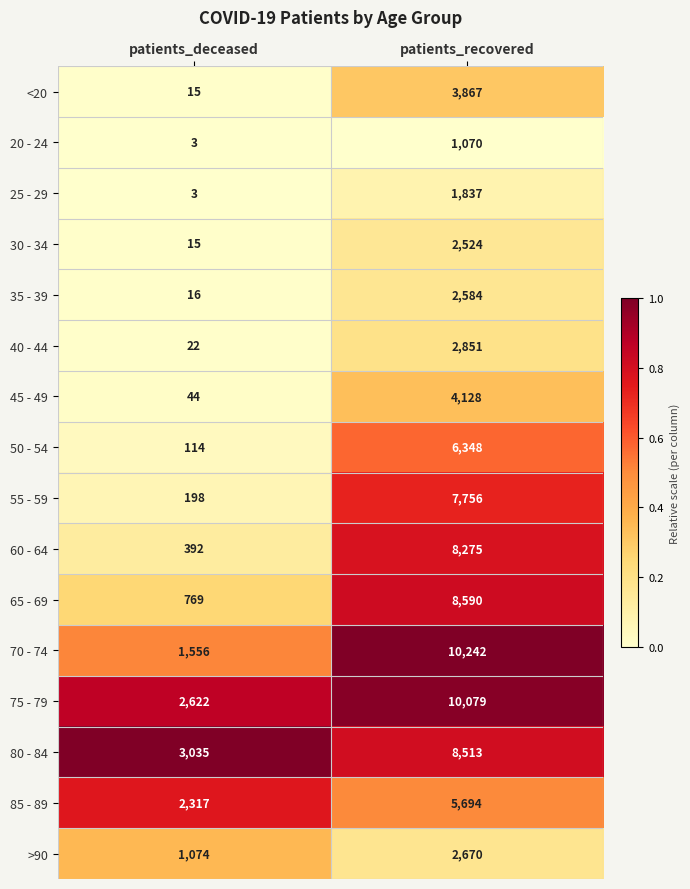

Count the number of data series in this chart.

16